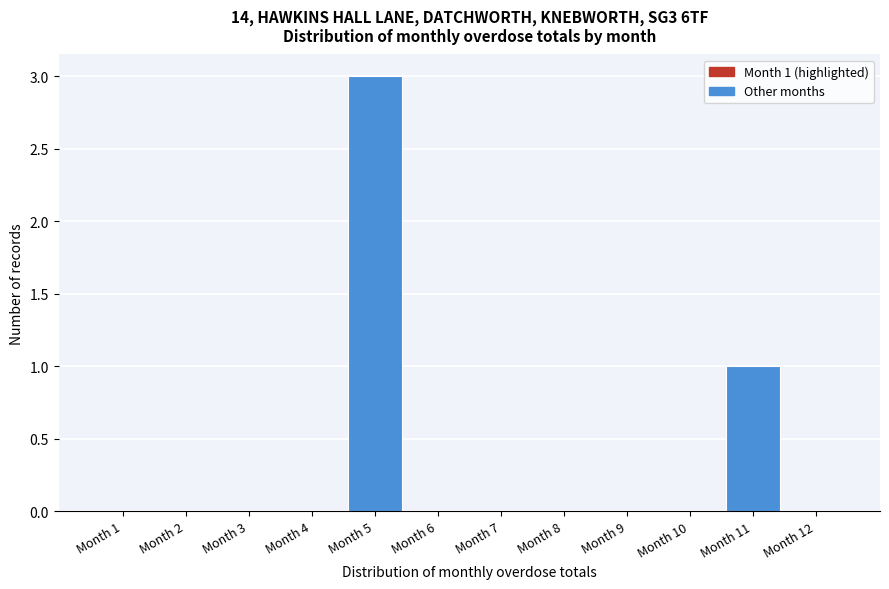

Reading left to right, list all the values displayed in this chart.

Month 1=0	Month 2=0	Month 3=0	Month 4=0	Month 5=3	Month 6=0	Month 7=0	Month 8=0	Month 9=0	Month 10=0	Month 11=1	Month 12=0